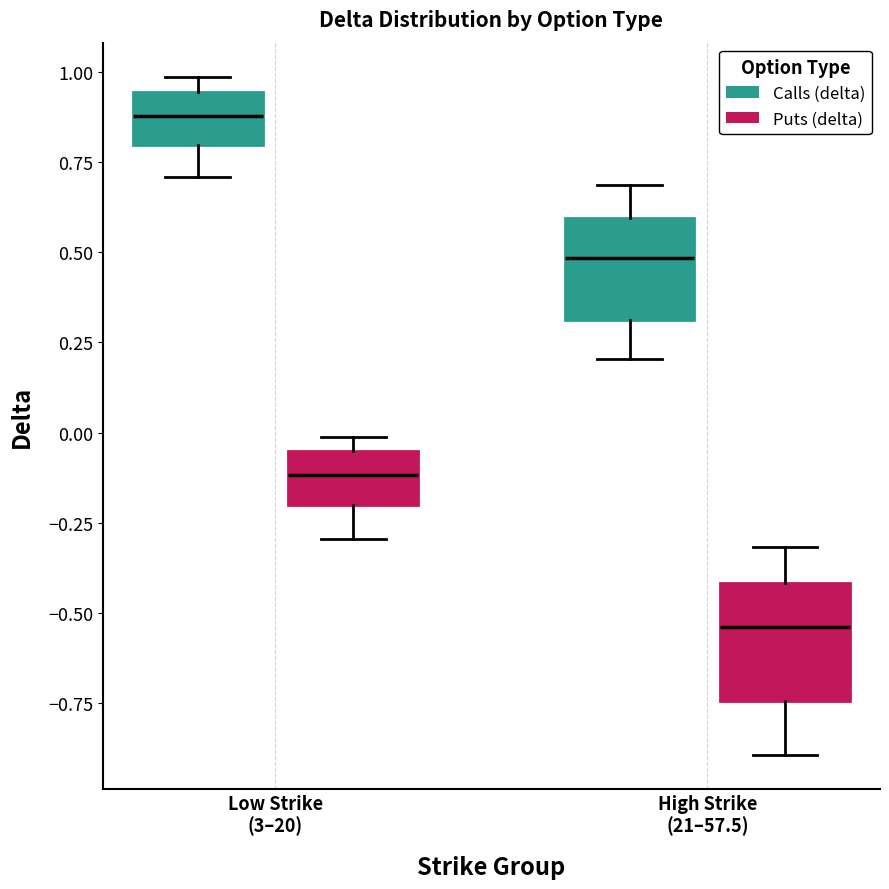

Reading left to right, transcribe this box plot: for each box, give where its median line is, the range the box spans, and where its two whiskers end, as read against the y-axis. The values are not printed on the chart, so give them approximately, as read against the axis.

Low Strike (3–20) (Calls (delta)): median 0.90, box 0.80 to 0.95, whiskers 0.70 to 1.00
Low Strike (3–20) (Puts (delta)): median -0.10, box -0.20 to -0.05, whiskers -0.30 to 0.00
High Strike (21–57.5) (Calls (delta)): median 0.50, box 0.30 to 0.60, whiskers 0.20 to 0.70
High Strike (21–57.5) (Puts (delta)): median -0.55, box -0.75 to -0.40, whiskers -0.90 to -0.30